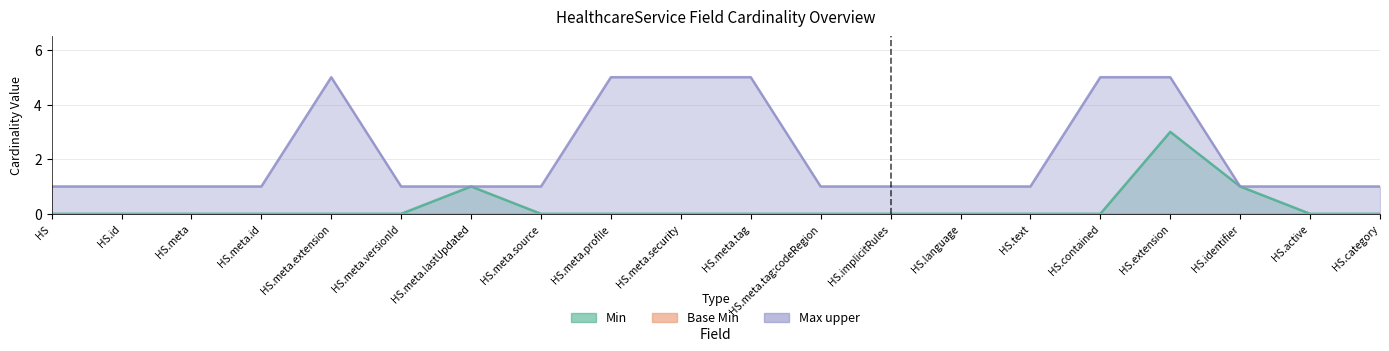

List the series in order of their peak value, highest first.

Max upper, Min